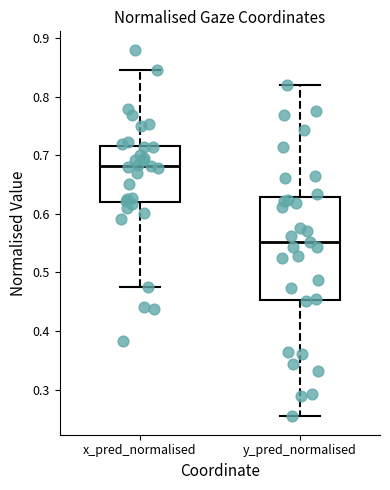

Which box's median line is the highest?

x_pred_normalised